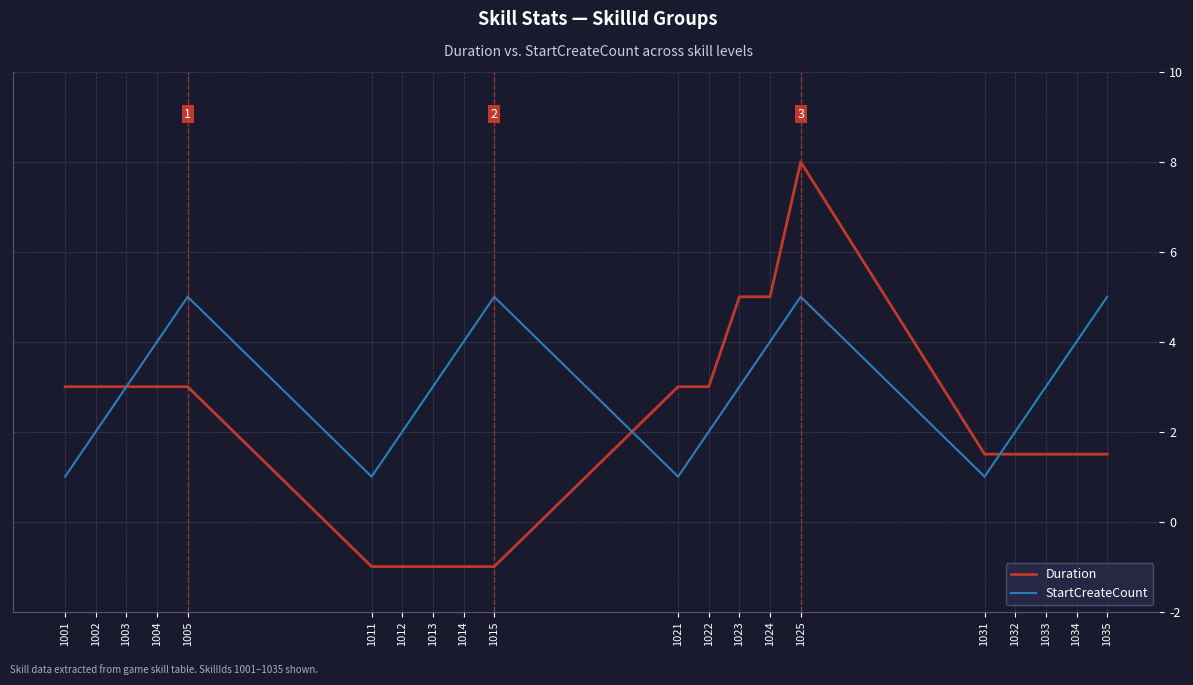

Is it true that Duration equals 0.9 at 1005?

False